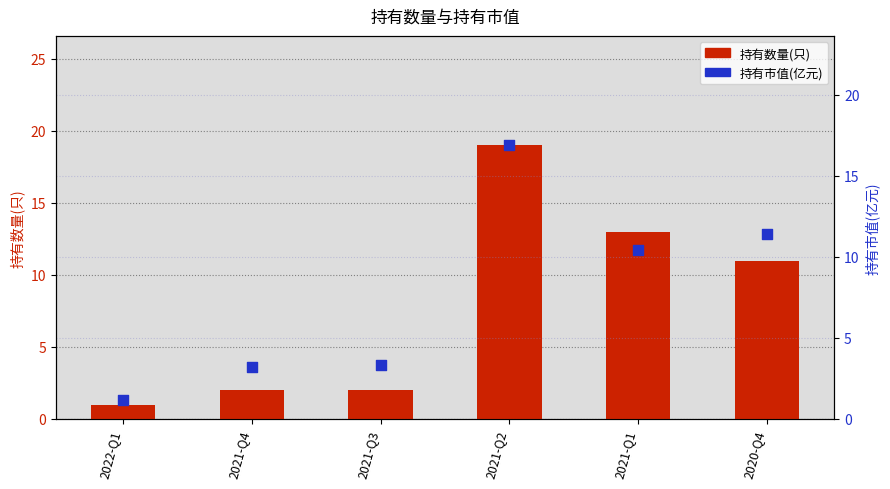

At how many categories does at least one series exceed 4?

3